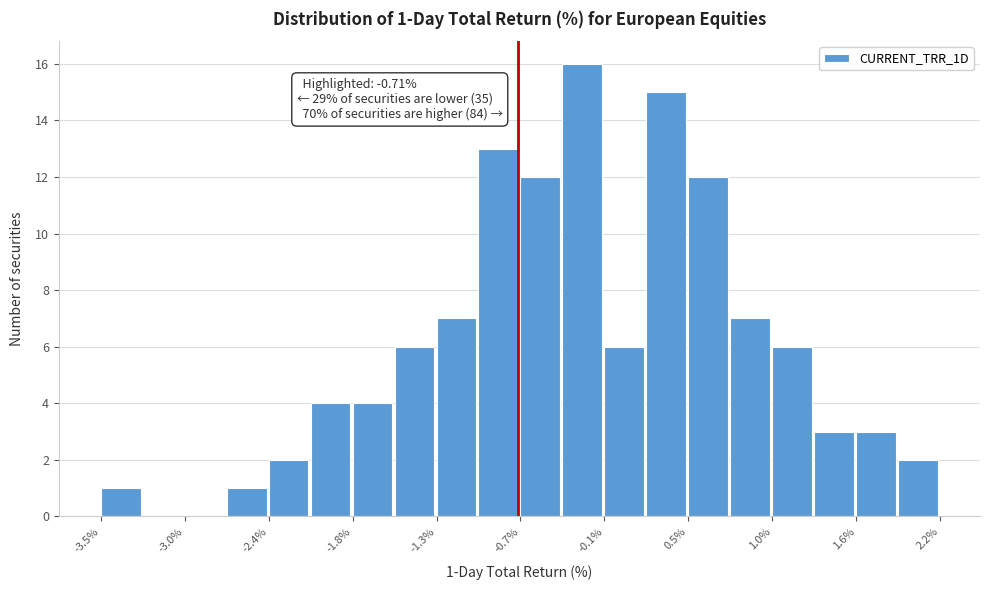

Around what value on the x-axis is the tallest bar? Give the approximate position of its centre, as read against the axis.

-0.3